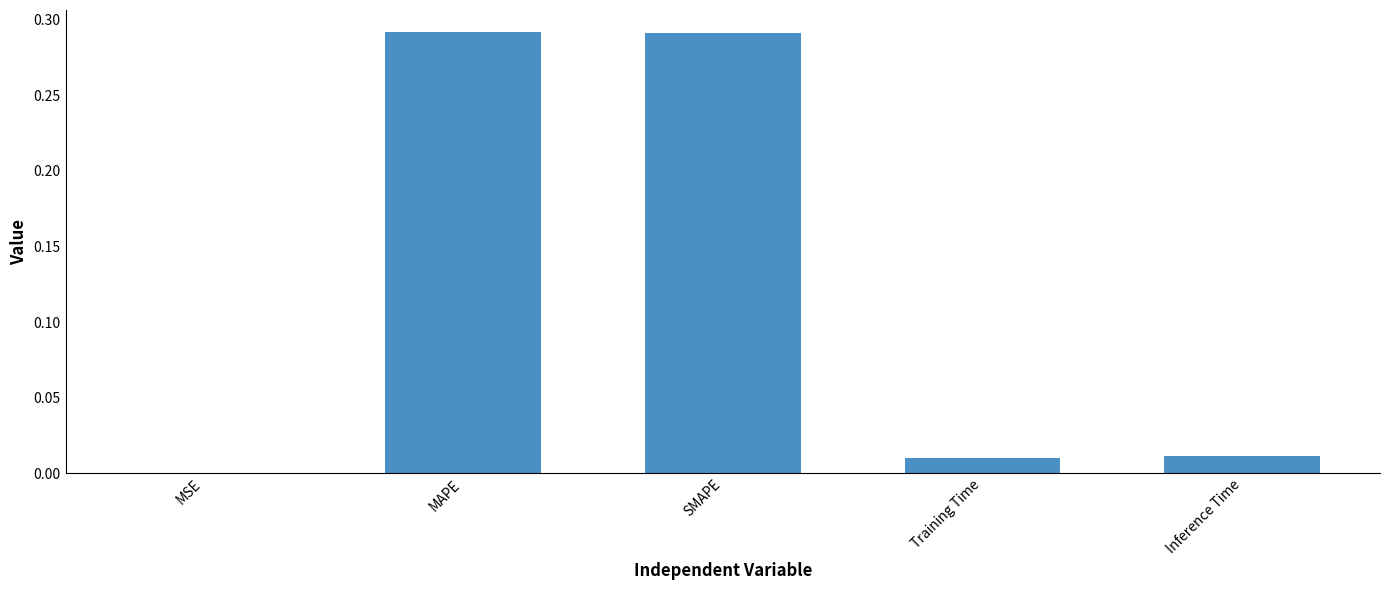

At which label is the value closest to 0?

MSE